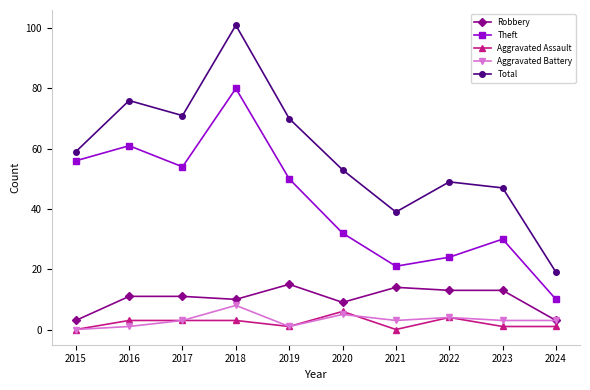

What value does the Total series have at 2018, to the nearest 5?

100